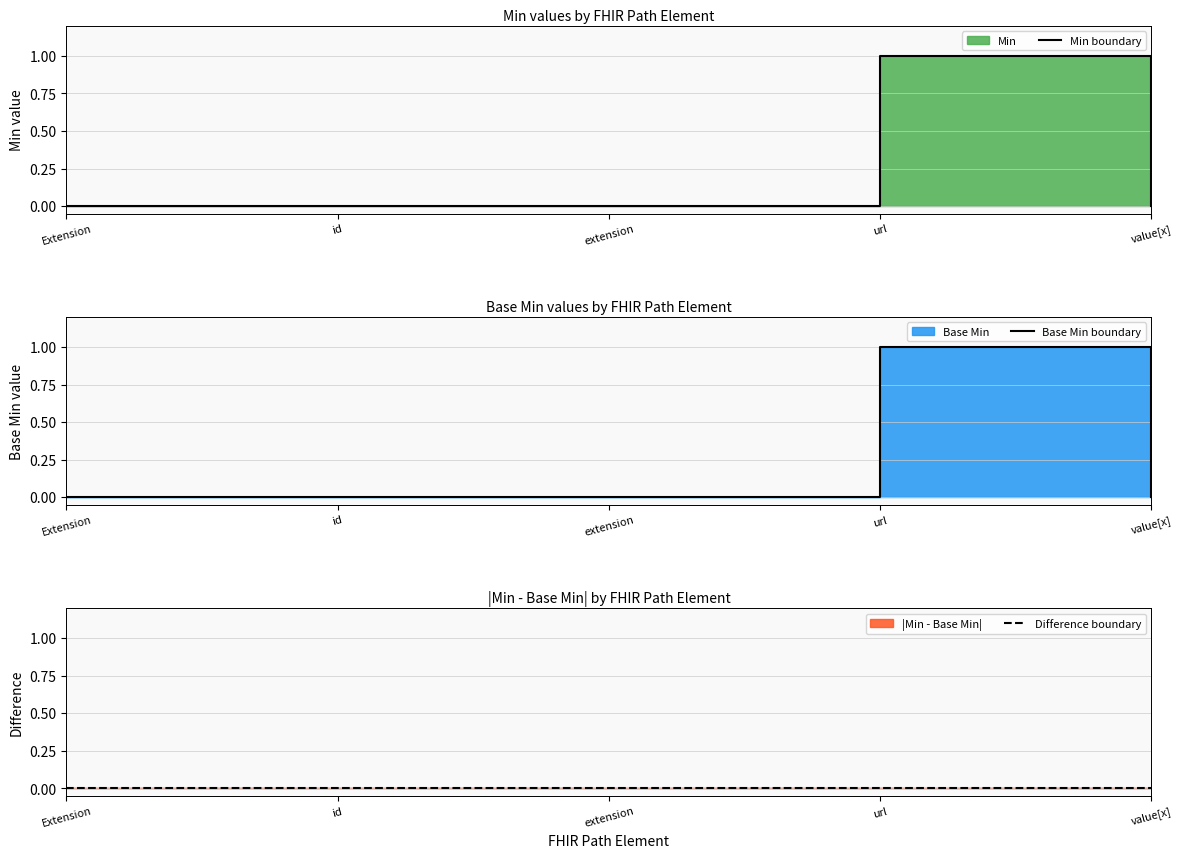

Reading right to left, transcribe all the data shown in this chart.

Min boundary: 0	1	0	0	0
Base Min boundary: 0	1	0	0	0
Difference boundary: 0	0	0	0	0